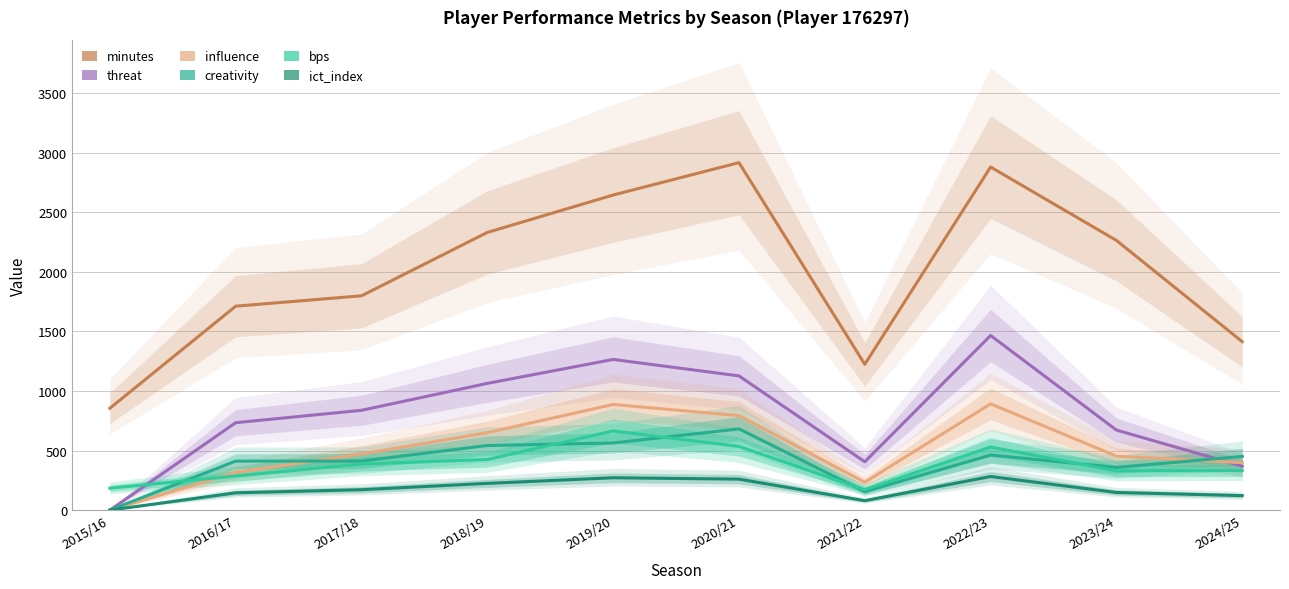

What is the difference between the second highest and minimum values in the threat series?

1265.0